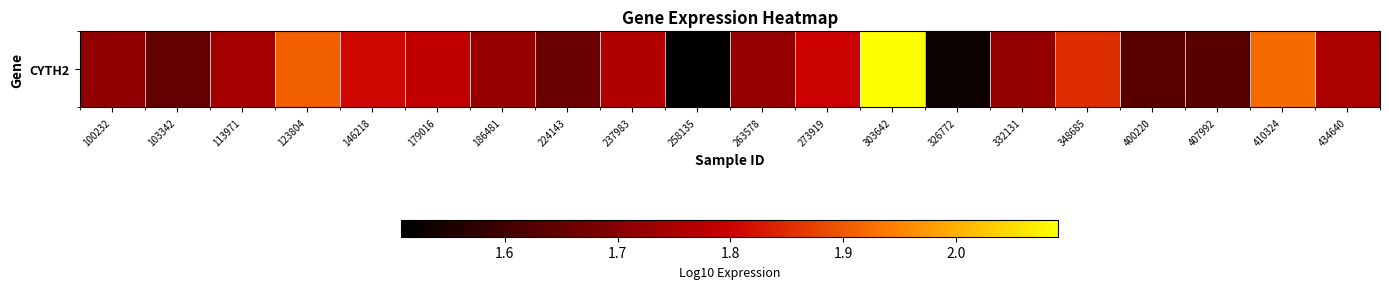

List the labels in order of value, smallest first.

258135, 326772, 407992, 400220, 103342, 224143, 100232, 332131, 263578, 186481, 113971, 434640, 237983, 179016, 273919, 146218, 348685, 123804, 410324, 303642